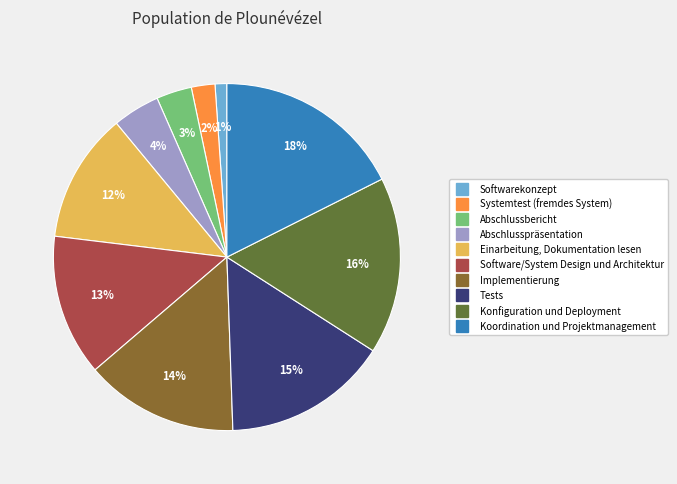

To the nearest percent, what is the average slice percentage?

10%